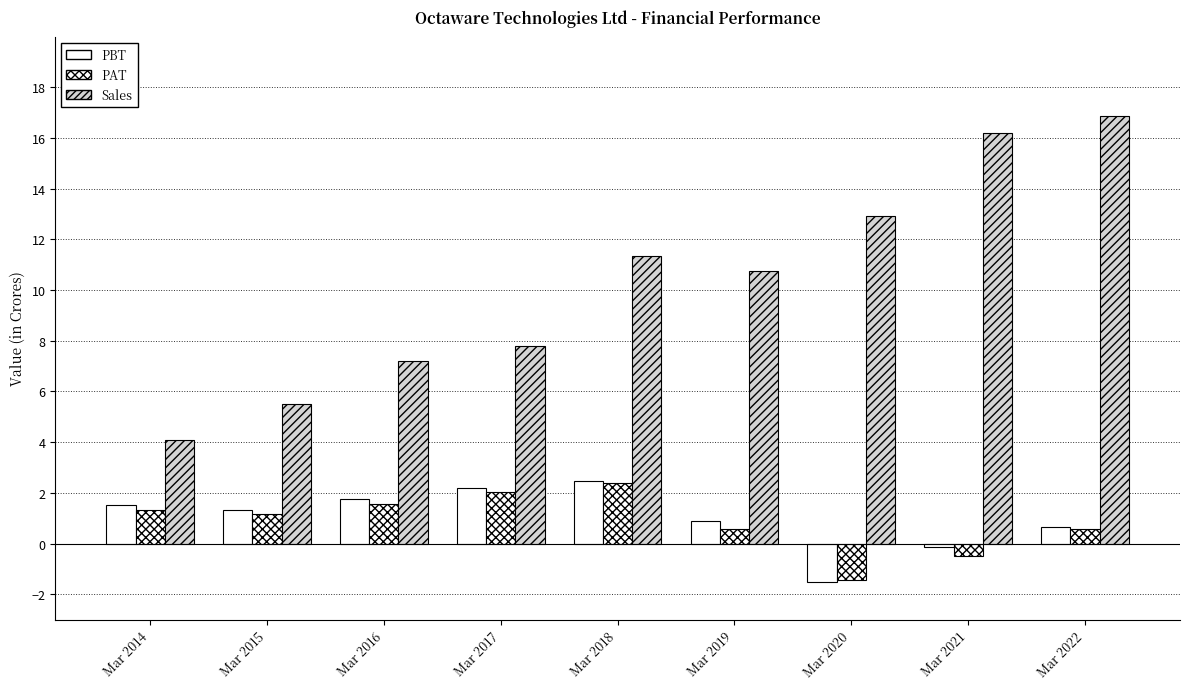

How many data points in Sales are less than 10?

4